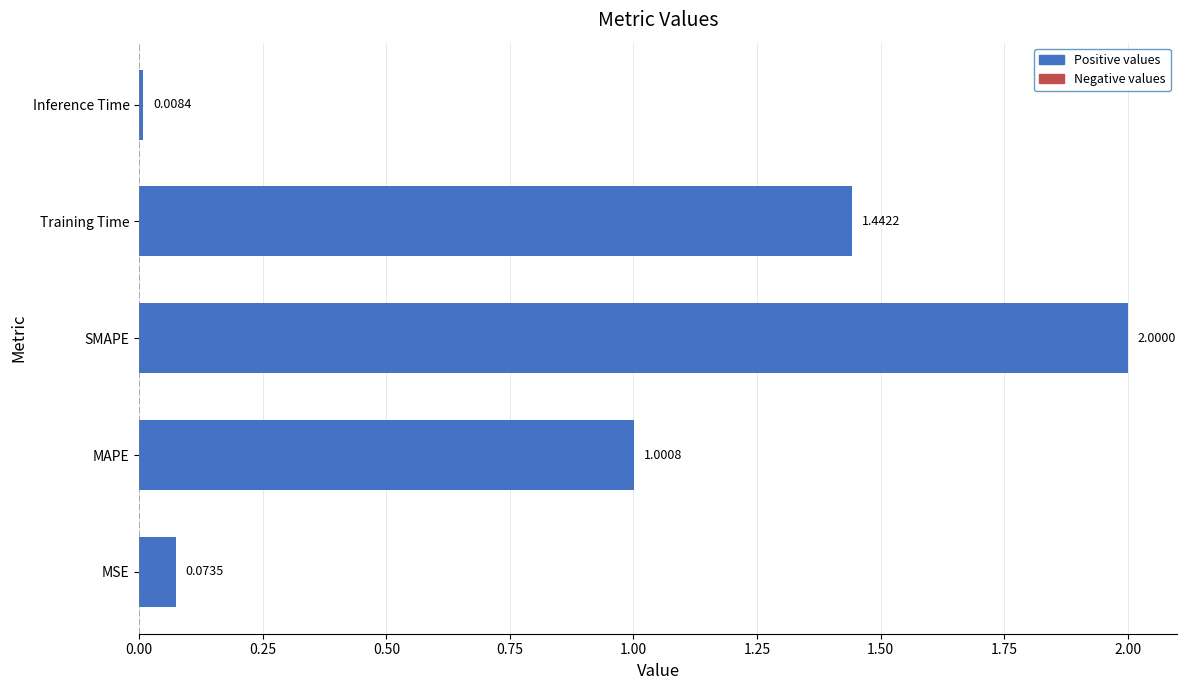

Approximately how many times larger is the value at MAPE compared to Training Time?

0.7